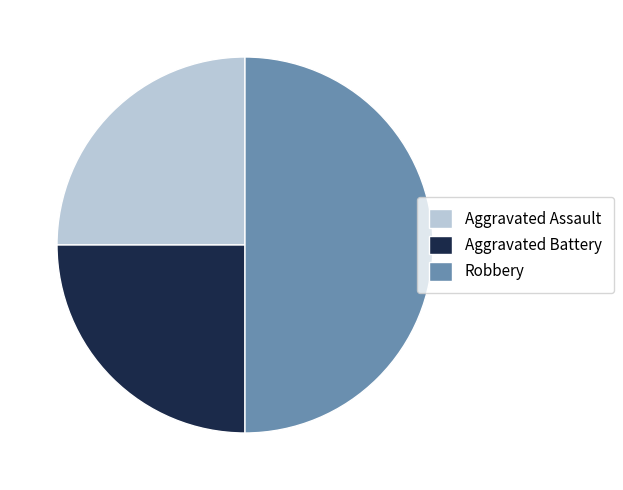

What is the ratio of the value at Aggravated Battery to the value at Aggravated Assault?

1.0